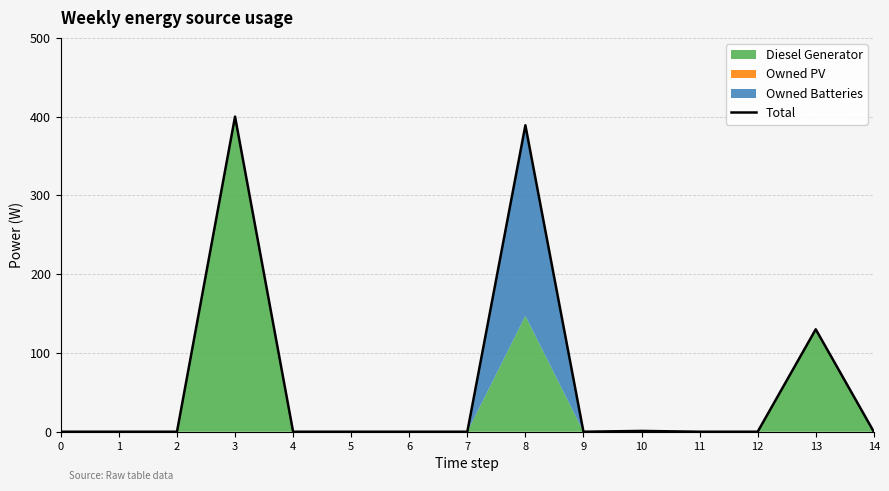

What is the sum of all values?

920